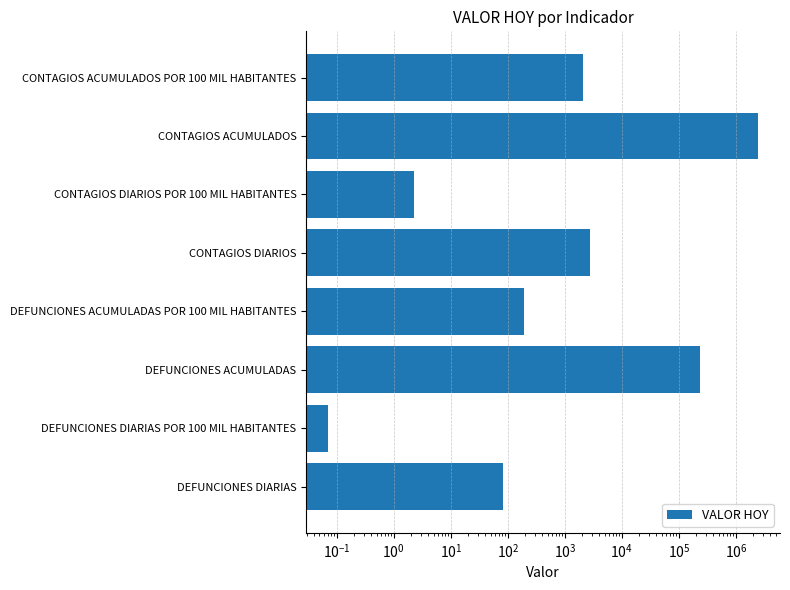

Reading left to right, list all the values displayed in this chart.

83.4	0.1	231505.0	193.7	2752.1	2.3	2482784.0	2077.1